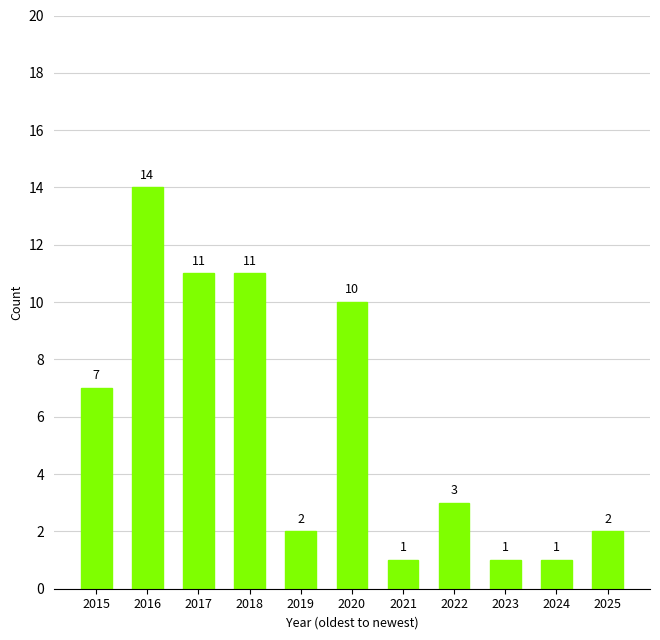

What is the sum of the values at 2018 and 2022?

14